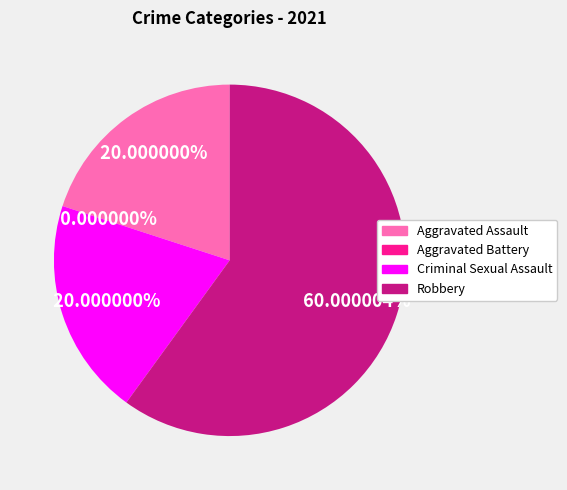

Which slice is the smallest?

Aggravated Battery